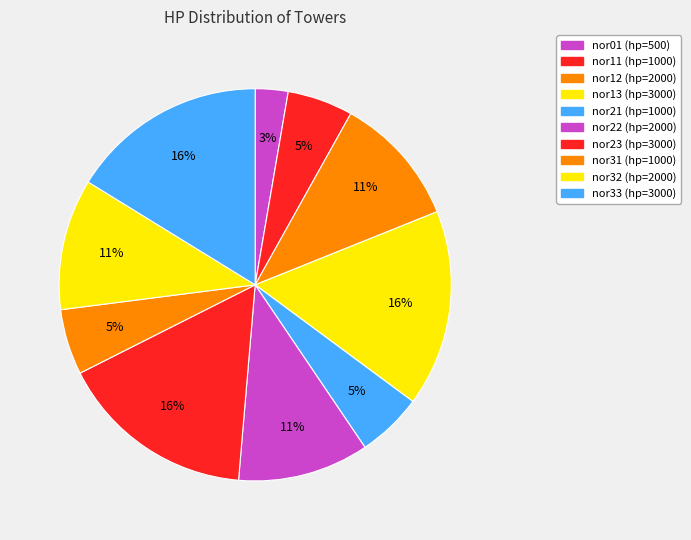

What percentage do nor33 and nor13 together represent?

32.4%